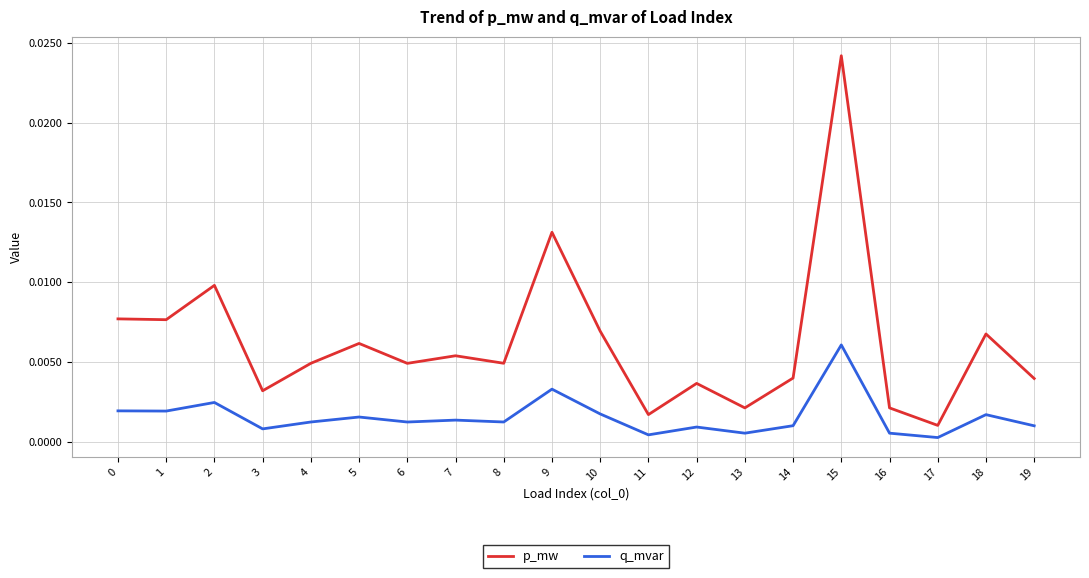

At which category is the sum across all series the highest?

15